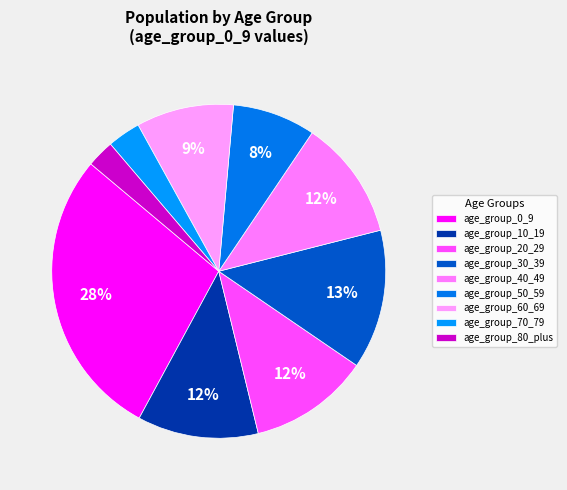

Combined, what portion of the pie is age_group_20_29 and age_group_30_39?

25.1%